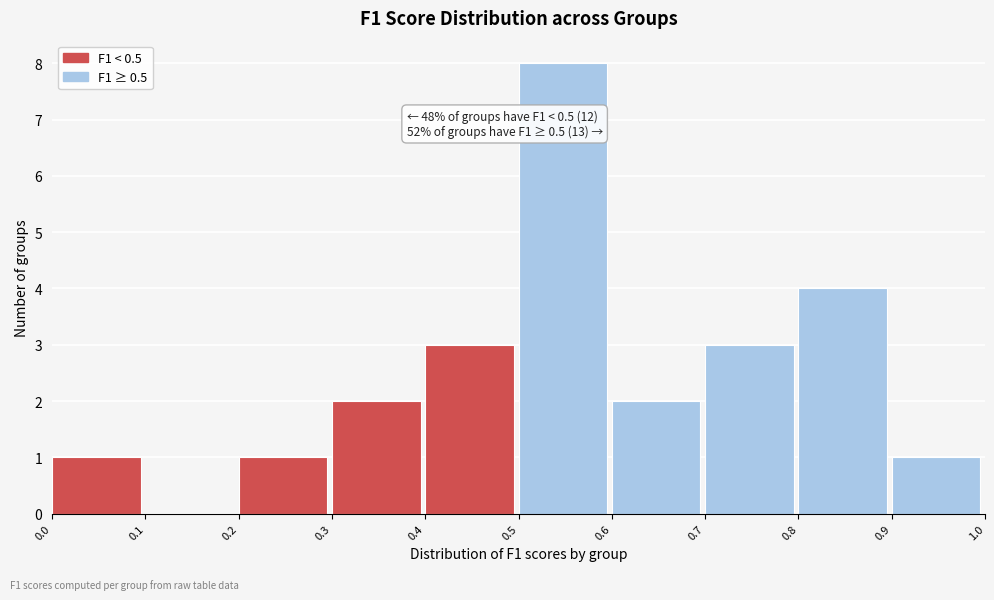

Which range on the x-axis has the tallest bar?

0.5 to 0.6